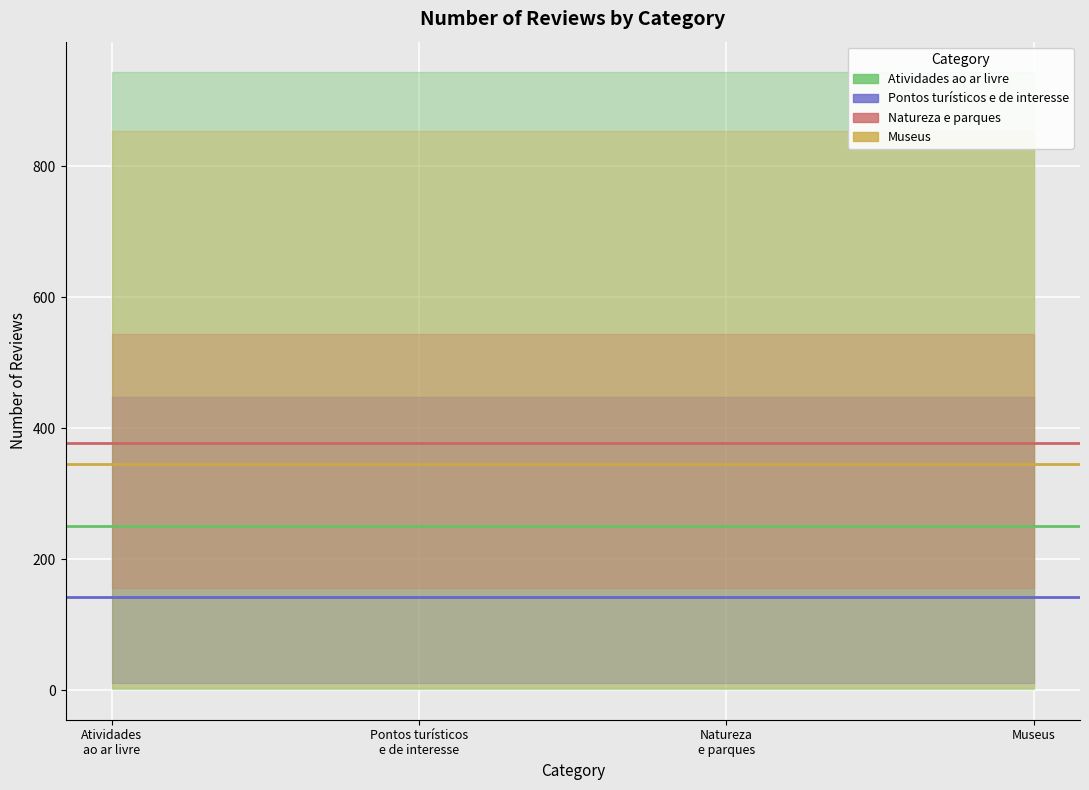

At which category is the sum across all series the highest?

Atividades
ao ar livre